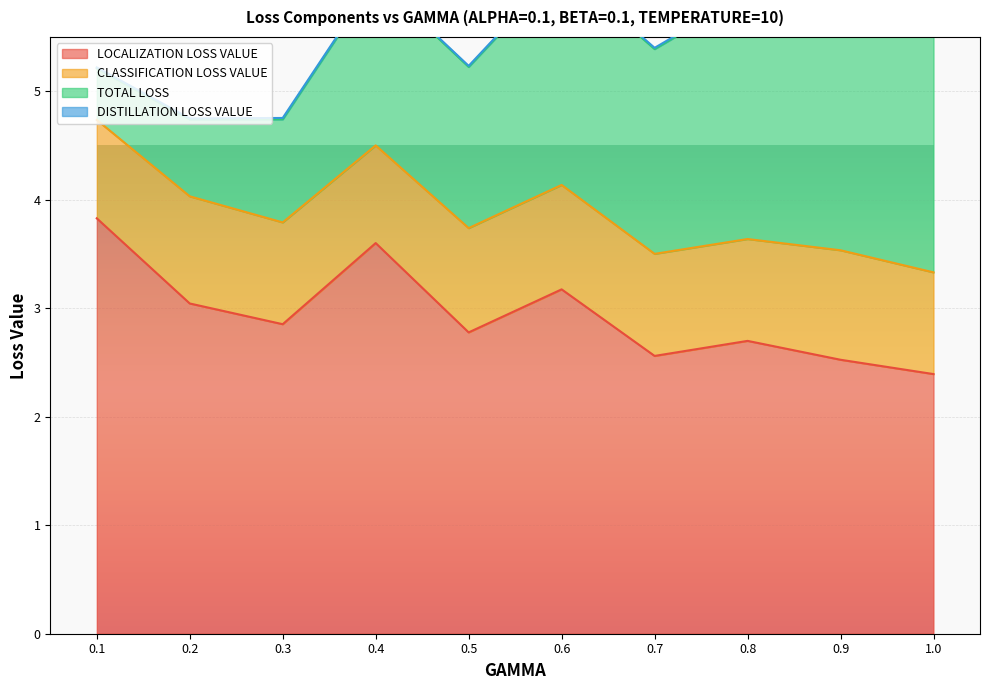

What are all the series names shown in the legend?

LOCALIZATION LOSS VALUE, CLASSIFICATION LOSS VALUE, TOTAL LOSS, DISTILLATION LOSS VALUE